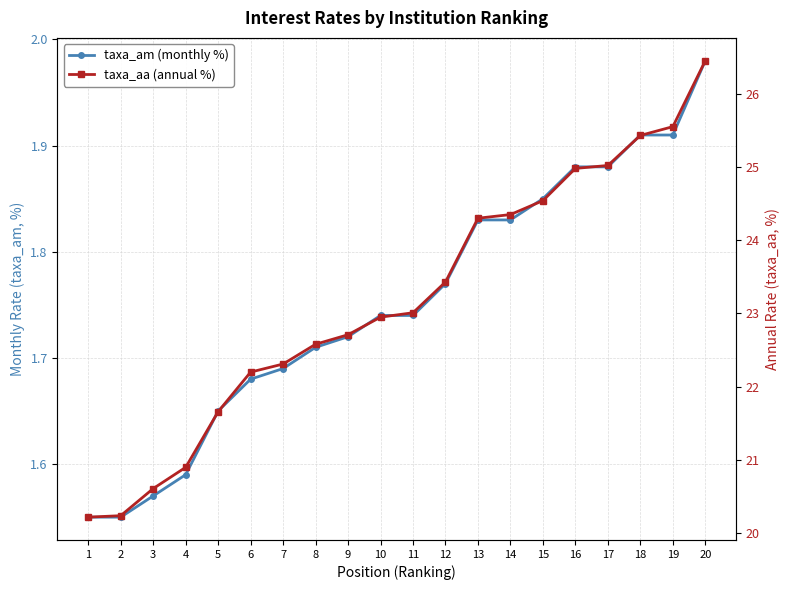

Reading right to left, transcribe all the data shown in this chart.

taxa_am (monthly %): 2.0	1.9	1.9	1.9	1.9	1.9	1.8	1.8	1.8	1.7	1.7	1.7	1.7	1.7	1.7	1.6	1.6	1.6	1.6	1.6
taxa_aa (annual %): 26.4	25.6	25.4	25.0	25.0	24.5	24.4	24.3	23.4	23.0	22.9	22.7	22.6	22.3	22.2	21.7	20.9	20.6	20.2	20.2